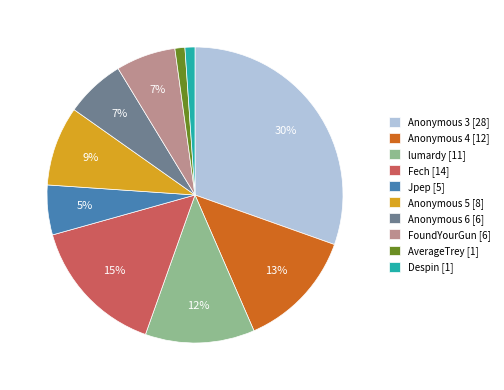

What percentage is the Fech slice, to the nearest percent?

15%